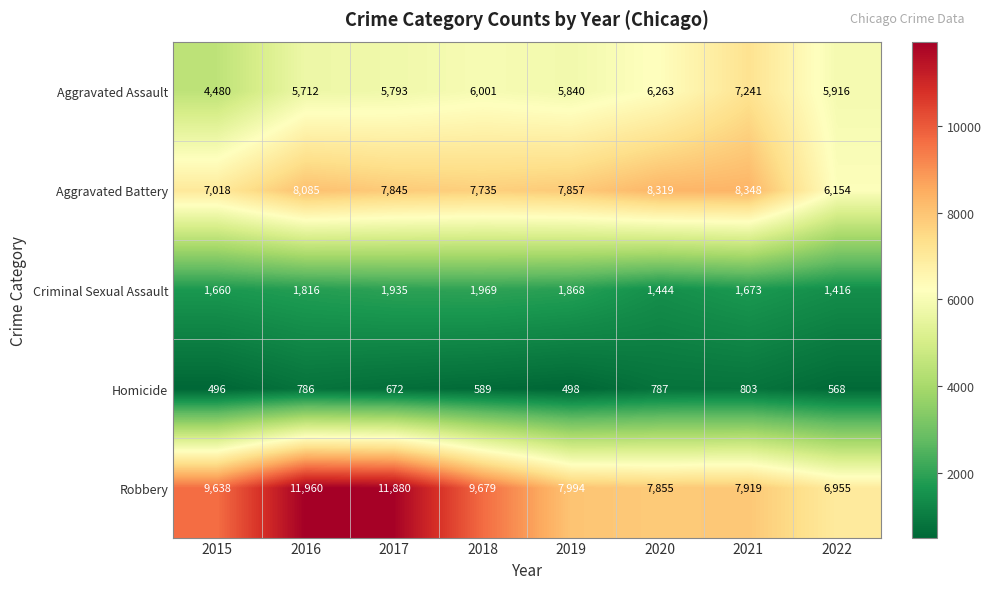

What is the greatest value displayed?

11960